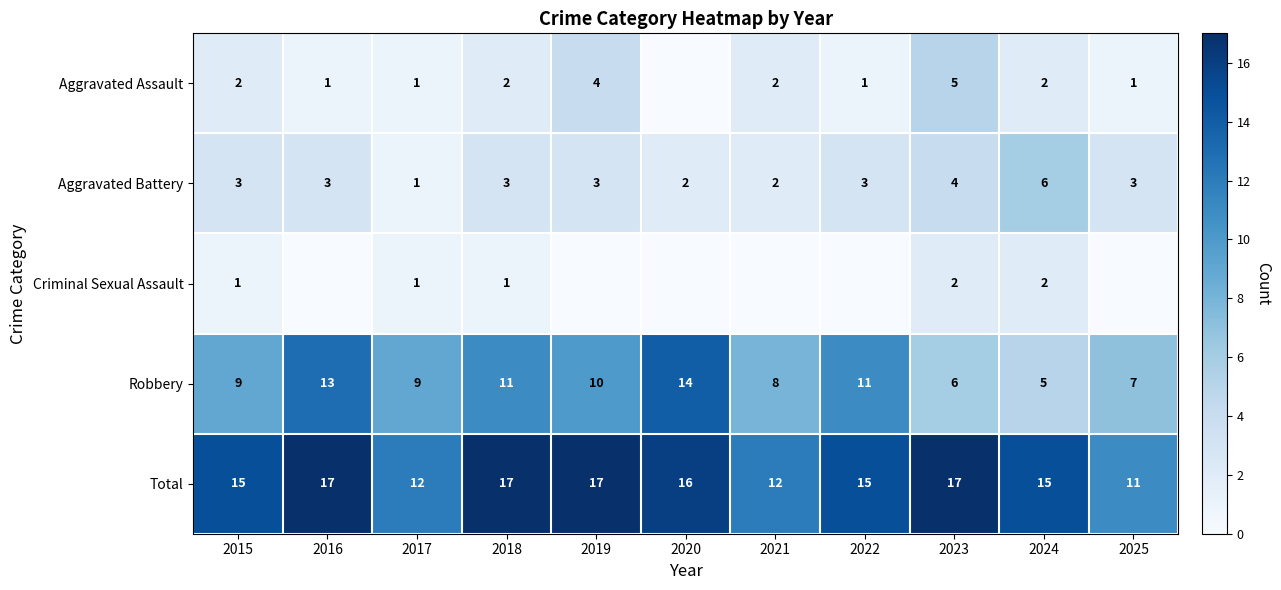

How many data points does each series have?

11